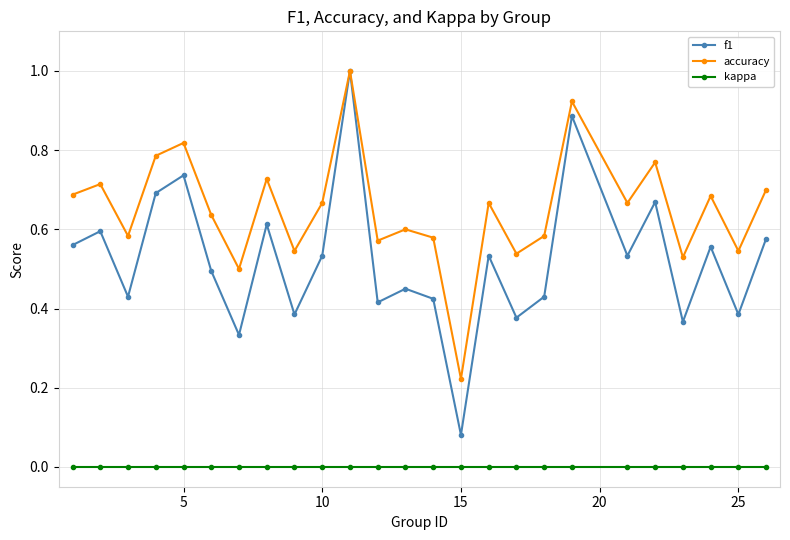

Rank the series by their average value, from highest to lowest.

accuracy, f1, kappa